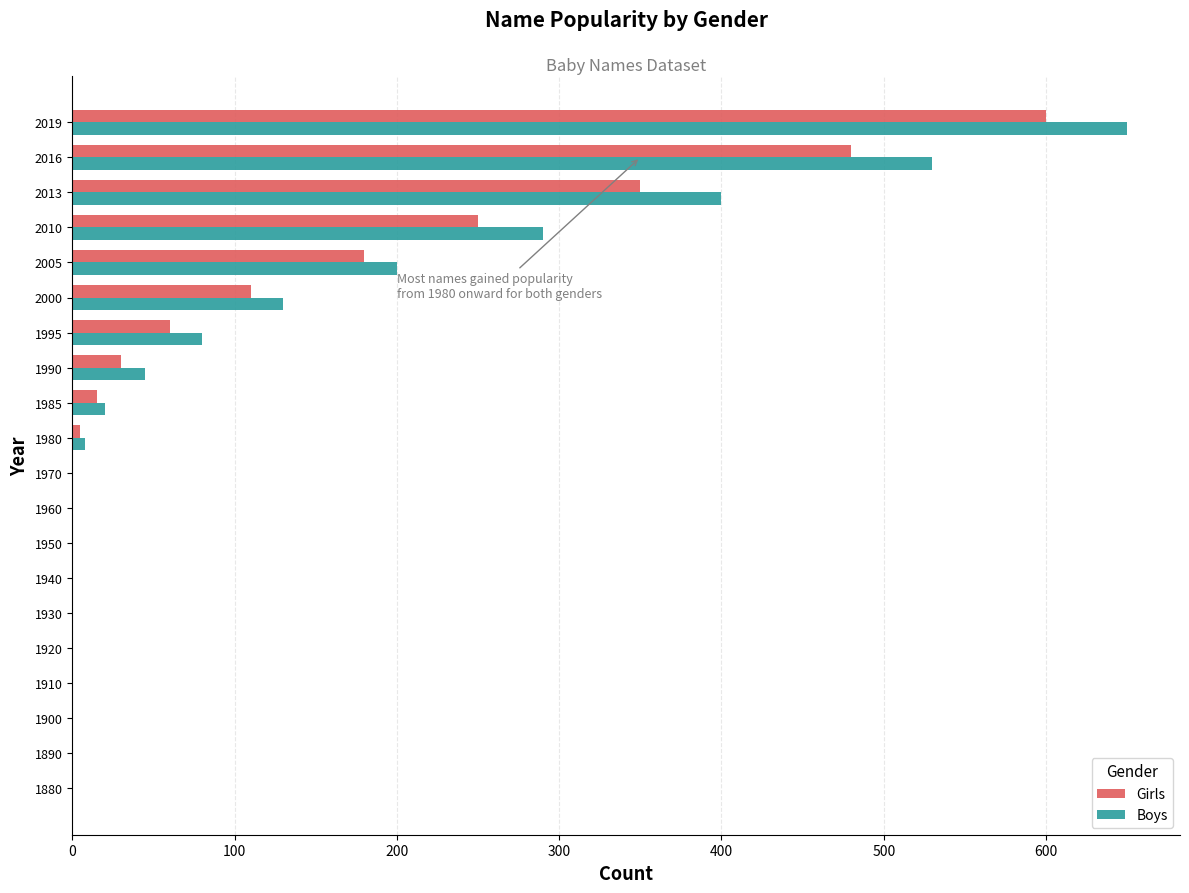

Is the value of Girls at 1995 greater than the value of Boys at 1940?

Yes